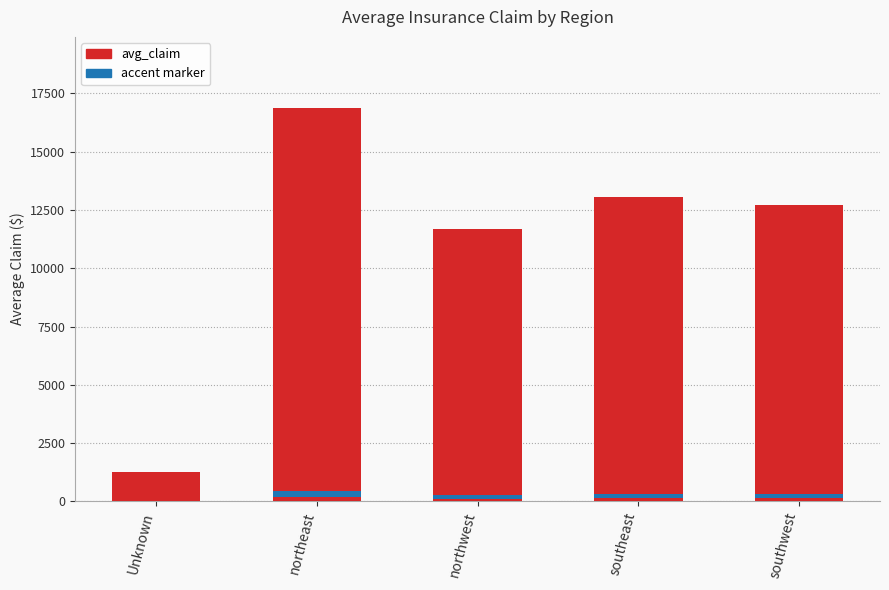

Count the number of data series in this chart.

1